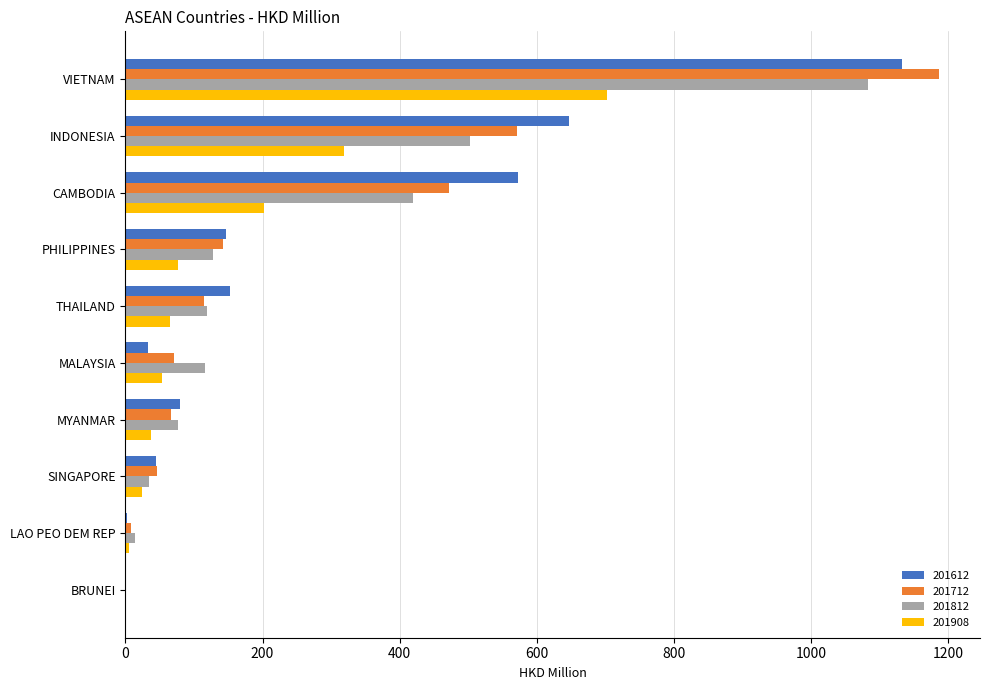

What are all the series names shown in the legend?

201612, 201712, 201812, 201908